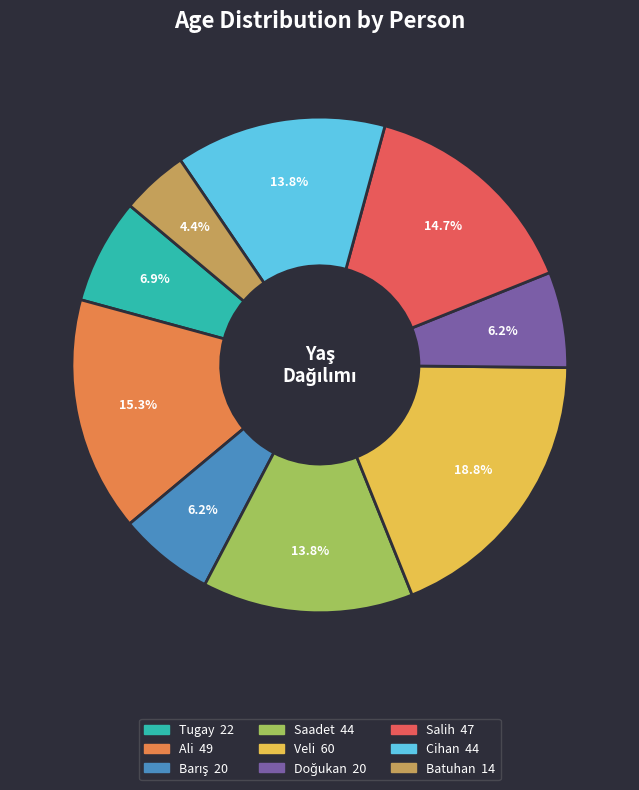

Is it true that Ali is 15% of the pie?

True